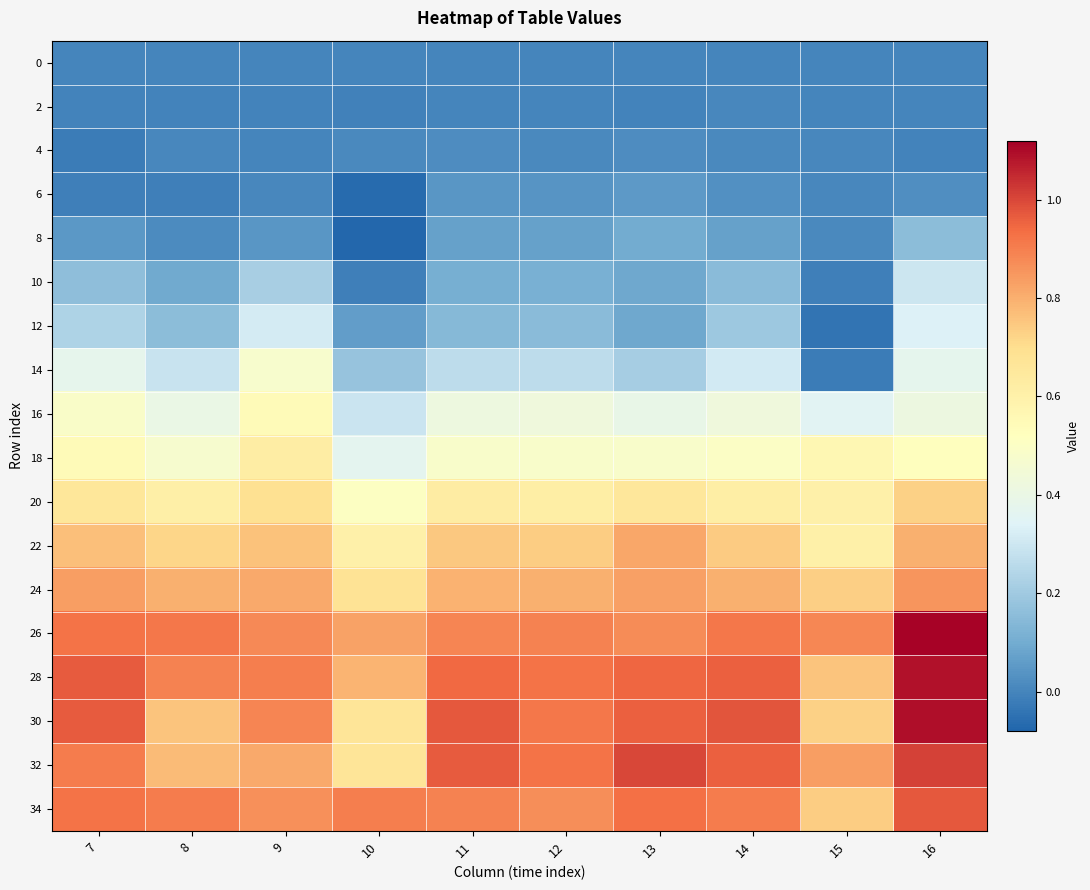

Reading left to right, what are all the values shown in this chart?

0: 7=0.0	8=0.0	9=0.0	10=0.0	11=0.0	12=0.0	13=0.0	14=0.0	15=0.0	16=0.0
2: 7=-0.0	8=-0.0	9=-0.0	10=-0.0	11=-0.0	12=0.0	13=-0.0	14=0.0	15=0.0	16=0.0
4: 7=-0.0	8=0.0	9=0.0	10=0.0	11=0.0	12=0.0	13=0.0	14=0.0	15=0.0	16=-0.0
6: 7=-0.0	8=-0.0	9=0.0	10=-0.1	11=0.0	12=0.0	13=0.1	14=0.0	15=0.0	16=0.0
8: 7=0.0	8=0.0	9=0.0	10=-0.1	11=0.1	12=0.1	13=0.1	14=0.1	15=0.0	16=0.2
10: 7=0.2	8=0.1	9=0.2	10=-0.0	11=0.1	12=0.1	13=0.1	14=0.2	15=-0.0	16=0.3
12: 7=0.2	8=0.2	9=0.3	10=0.1	11=0.1	12=0.2	13=0.1	14=0.2	15=-0.0	16=0.3
14: 7=0.4	8=0.3	9=0.5	10=0.2	11=0.3	12=0.3	13=0.2	14=0.3	15=-0.0	16=0.4
16: 7=0.5	8=0.4	9=0.5	10=0.3	11=0.4	12=0.4	13=0.4	14=0.4	15=0.4	16=0.4
18: 7=0.5	8=0.5	9=0.6	10=0.4	11=0.5	12=0.5	13=0.5	14=0.5	15=0.6	16=0.5
20: 7=0.7	8=0.6	9=0.7	10=0.5	11=0.6	12=0.6	13=0.7	14=0.6	15=0.6	16=0.7
22: 7=0.8	8=0.7	9=0.8	10=0.6	11=0.7	12=0.7	13=0.8	14=0.7	15=0.6	16=0.8
24: 7=0.8	8=0.8	9=0.8	10=0.7	11=0.8	12=0.8	13=0.8	14=0.8	15=0.7	16=0.9
26: 7=0.9	8=0.9	9=0.9	10=0.8	11=0.9	12=0.9	13=0.9	14=0.9	15=0.9	16=1.1
28: 7=1.0	8=0.9	9=0.9	10=0.8	11=0.9	12=0.9	13=0.9	14=1.0	15=0.8	16=1.1
30: 7=1.0	8=0.8	9=0.9	10=0.7	11=1.0	12=0.9	13=1.0	14=1.0	15=0.7	16=1.1
32: 7=0.9	8=0.8	9=0.8	10=0.7	11=1.0	12=0.9	13=1.0	14=1.0	15=0.8	16=1.0
34: 7=0.9	8=0.9	9=0.9	10=0.9	11=0.9	12=0.9	13=0.9	14=0.9	15=0.7	16=1.0